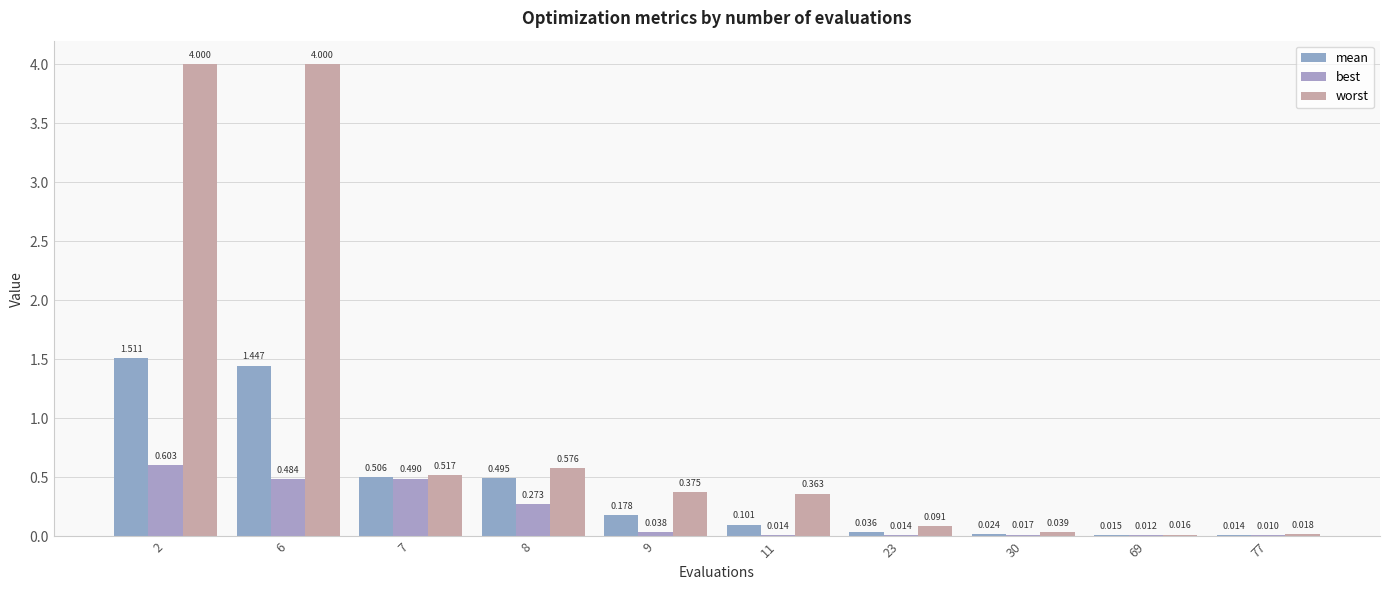

What is the value of the best bar at the 2nd from the left?

0.5